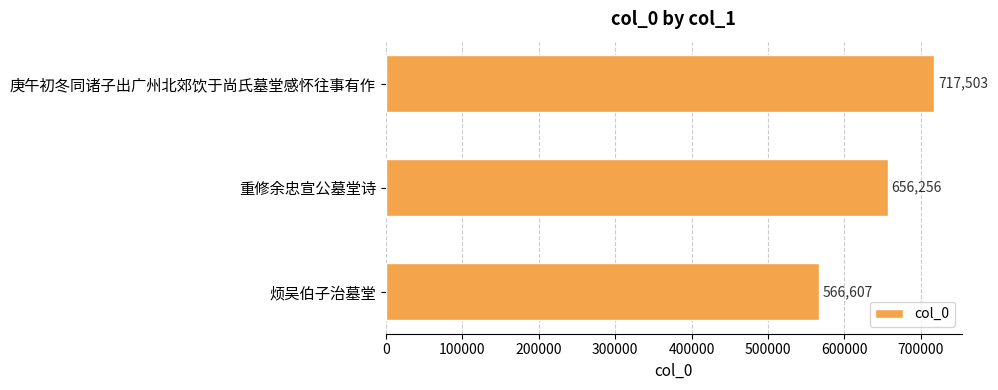

Which label corresponds to the smallest value in the chart?

烦吴伯子治墓堂